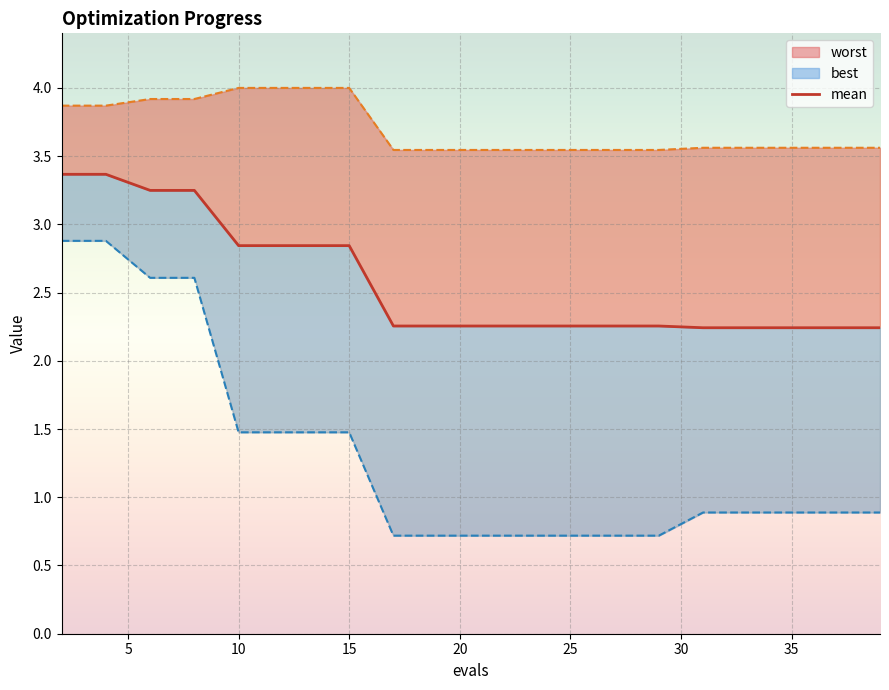

How many lines are shown in the chart?

1